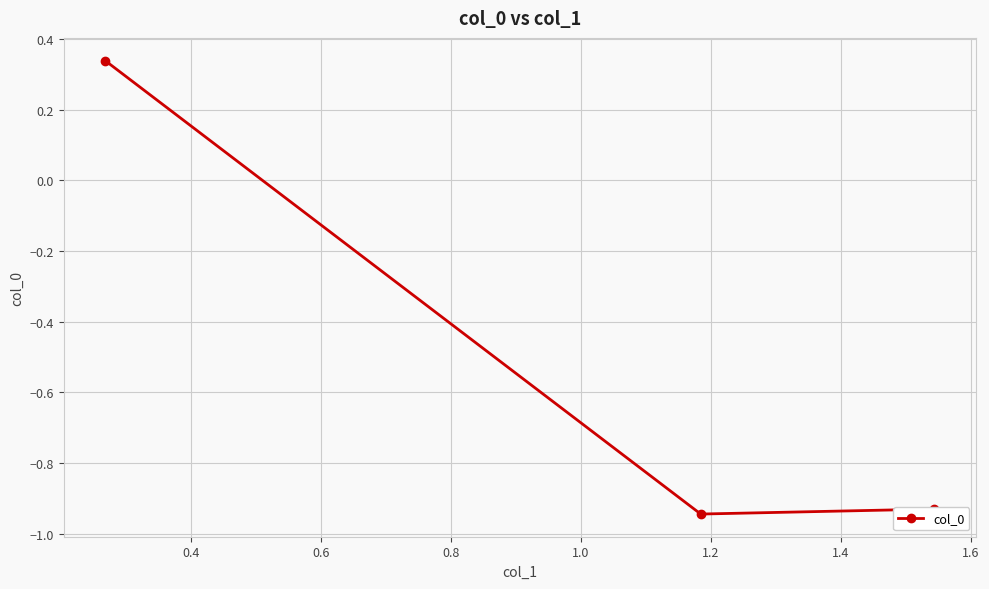

How many positive values are there?

1